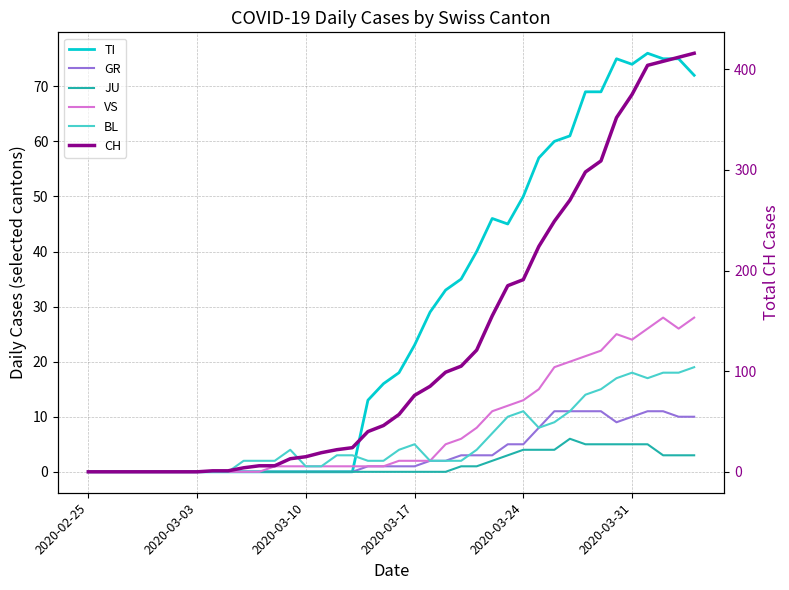

What position from the right is 2020-03-03?

33